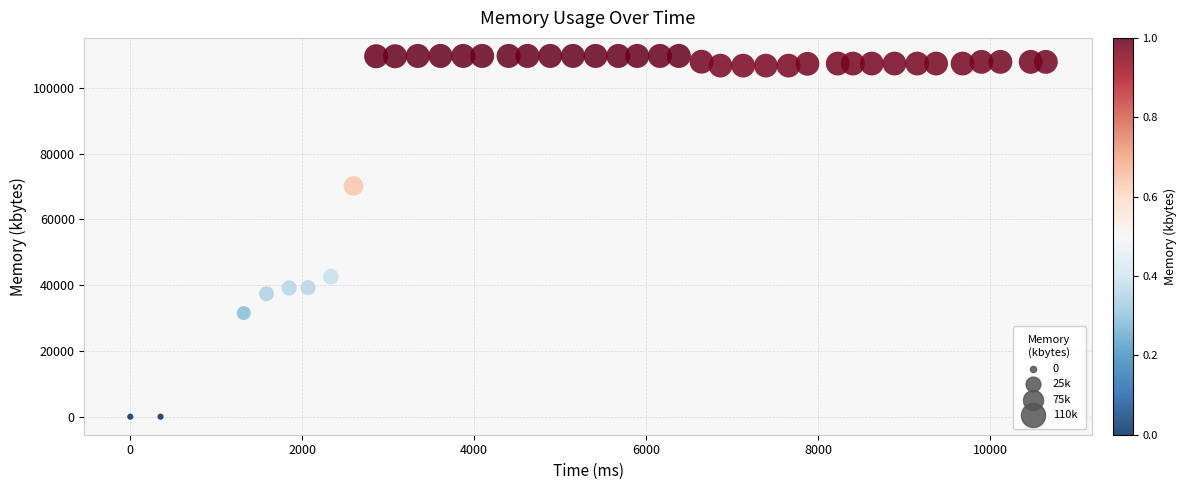

What is the range of X values (max minus min)?

10648